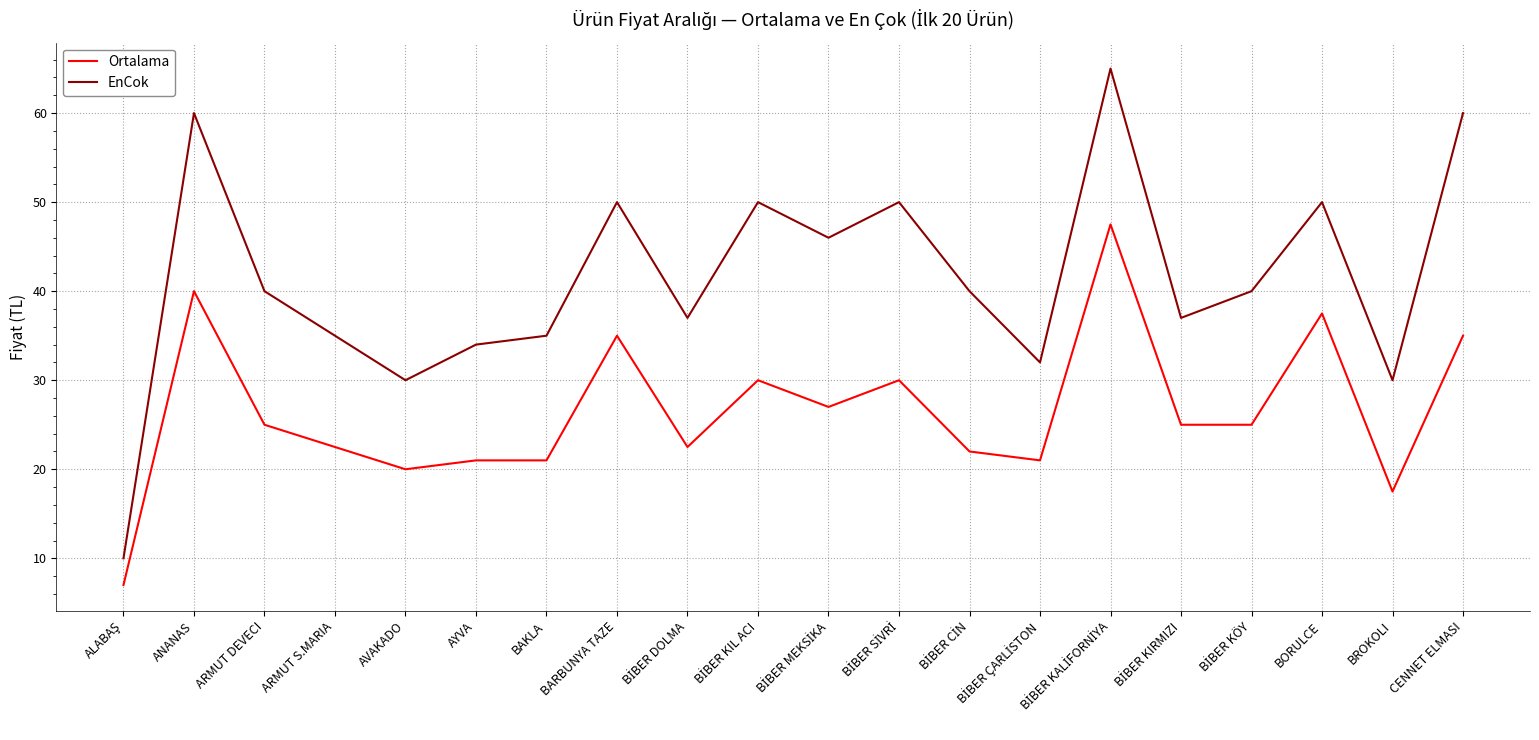

Which series has the widest spread of values?

EnCok